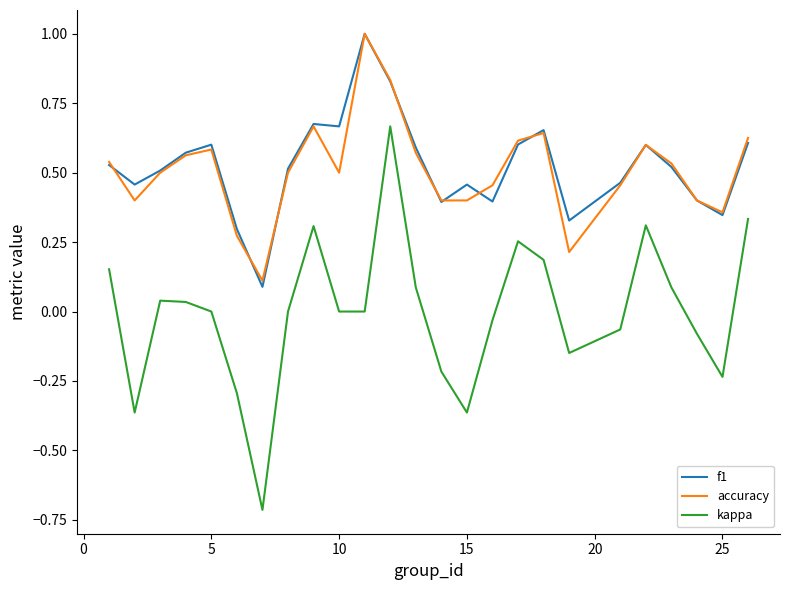

Which series has the largest range (max minus min)?

kappa